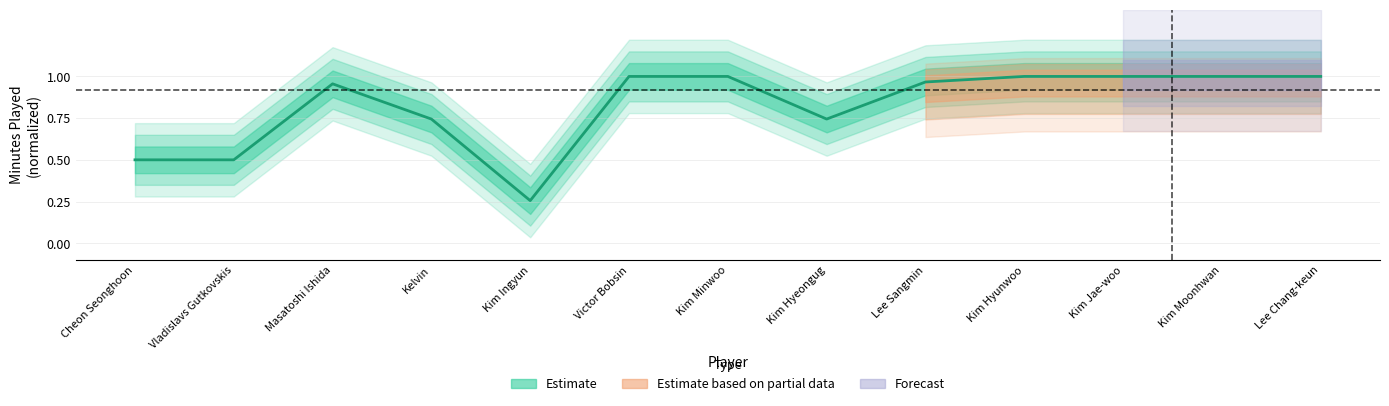

At which label is the value closest to 0?

Kim Ingyun